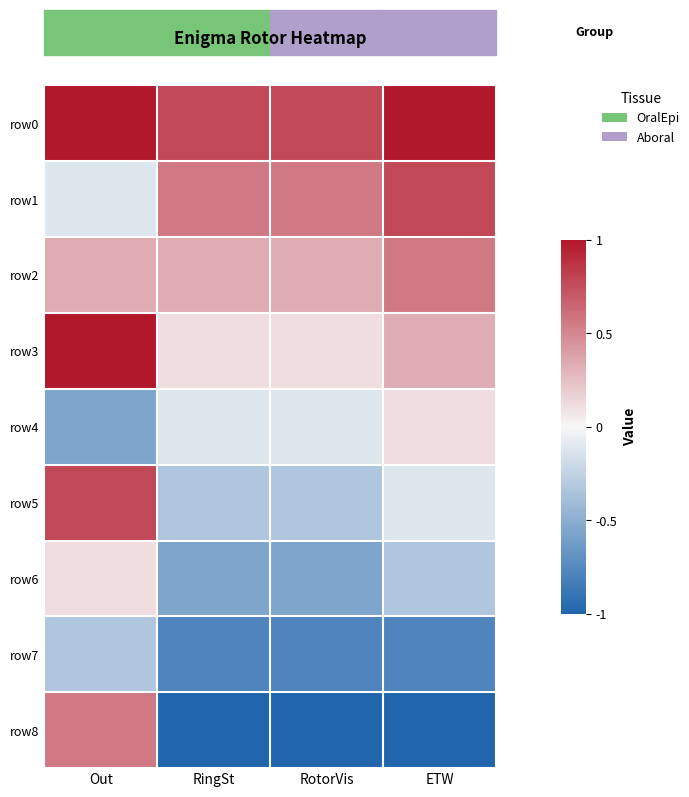

Which series changed the most between Out and RotorVis?

row8